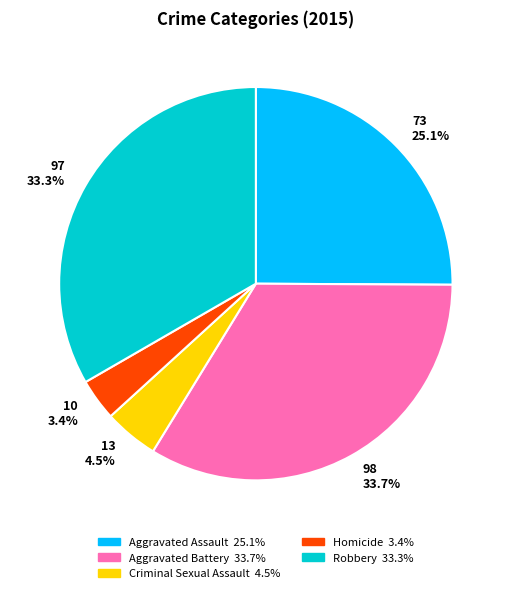

Which slice is the smallest?

10 3.4%